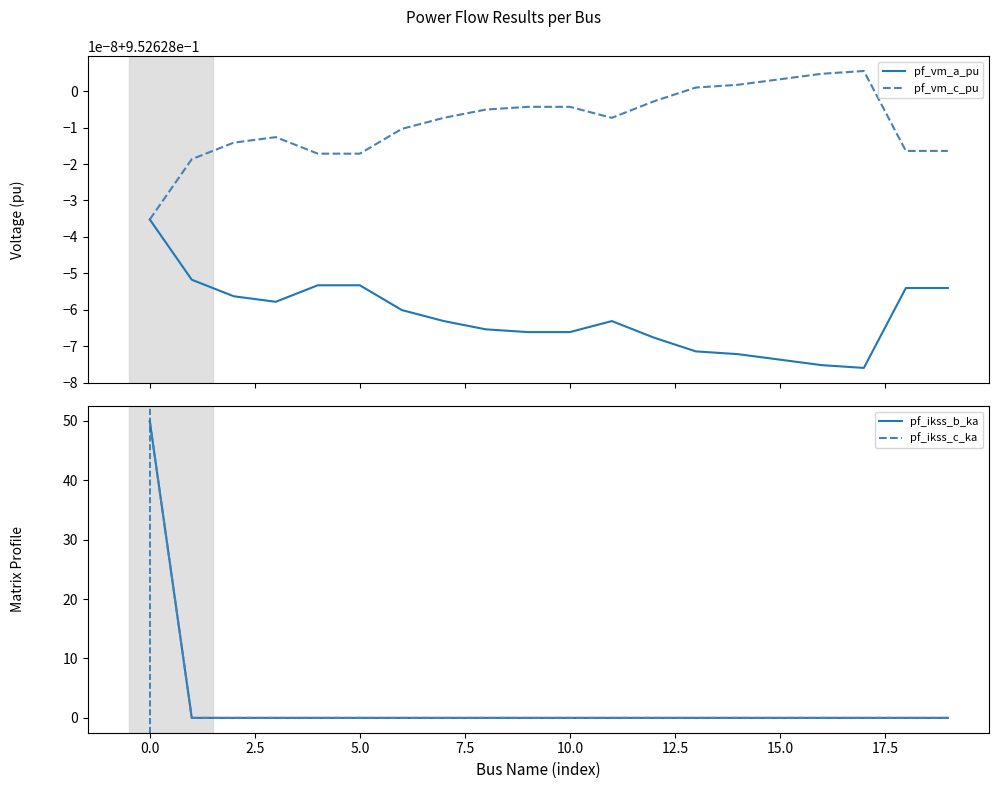

What are all the series names shown in the legend?

pf_vm_a_pu, pf_vm_c_pu, pf_ikss_b_ka, pf_ikss_c_ka